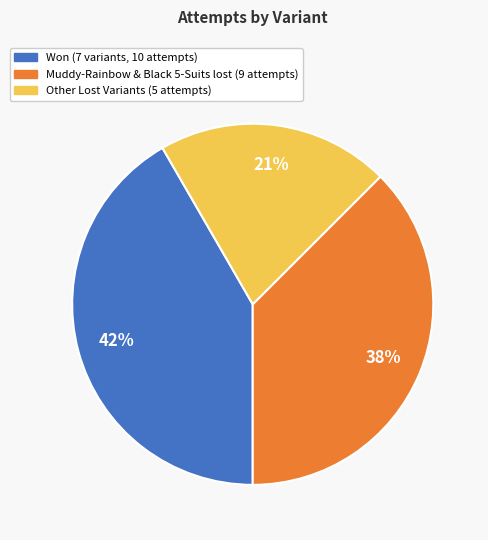

To the nearest percent, what is the difference between the largest and smallest slice percentages?

21%